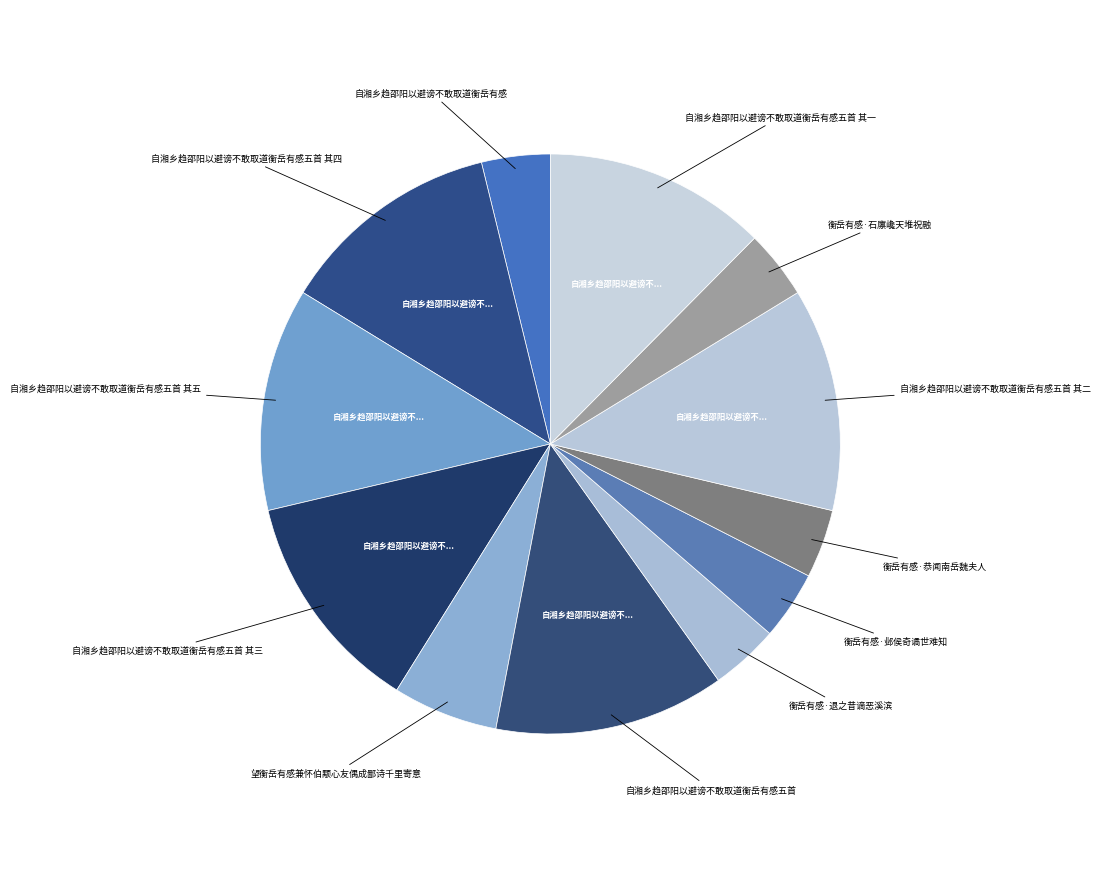

How many slices are in this pie chart?

12